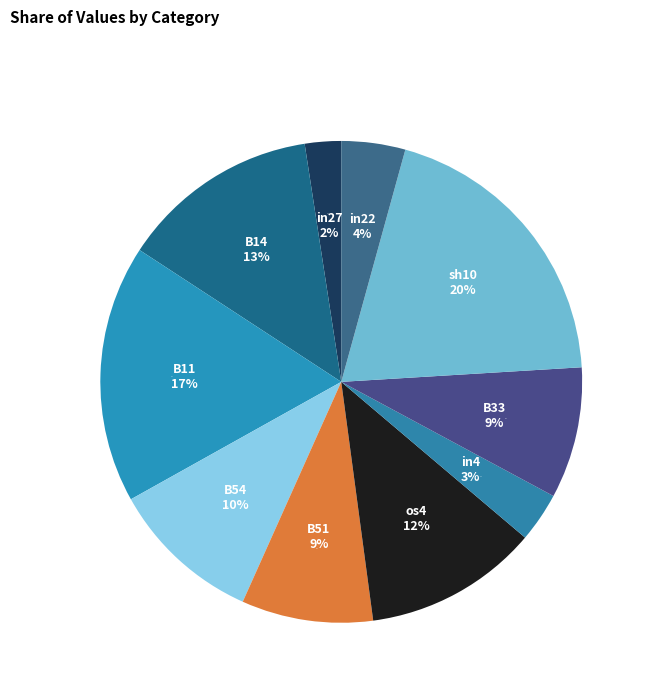

To the nearest percent, what is the difference between the B51 and os4 slice percentages?

3%